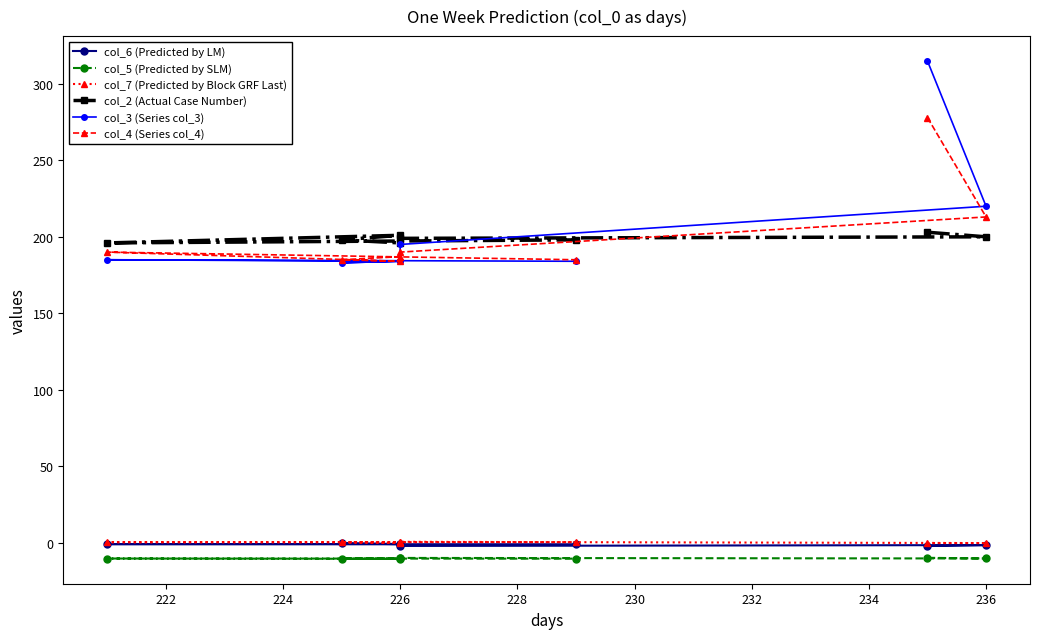

Rank the series by their maximum value, from highest to lowest.

col_3 (Series col_3), col_4 (Series col_4), col_2 (Actual Case Number), col_7 (Predicted by Block GRF Last), col_6 (Predicted by LM), col_5 (Predicted by SLM)